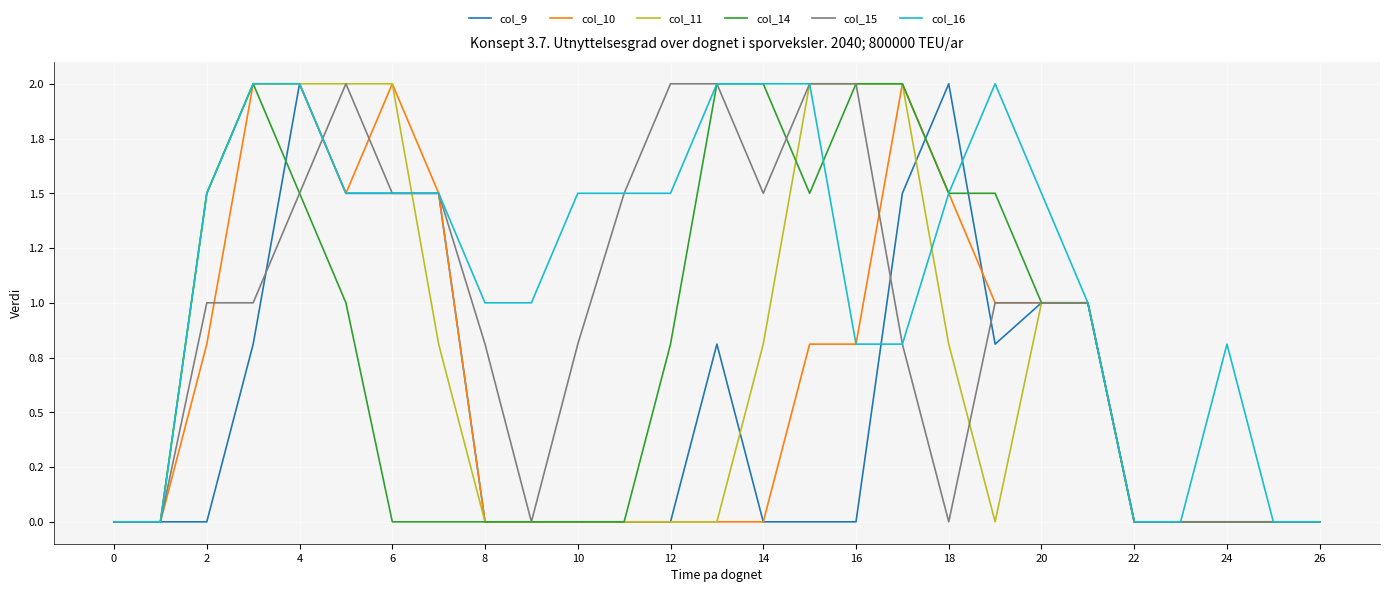

True or false: col_11 has more than 0 points higher than both neighbors.

False